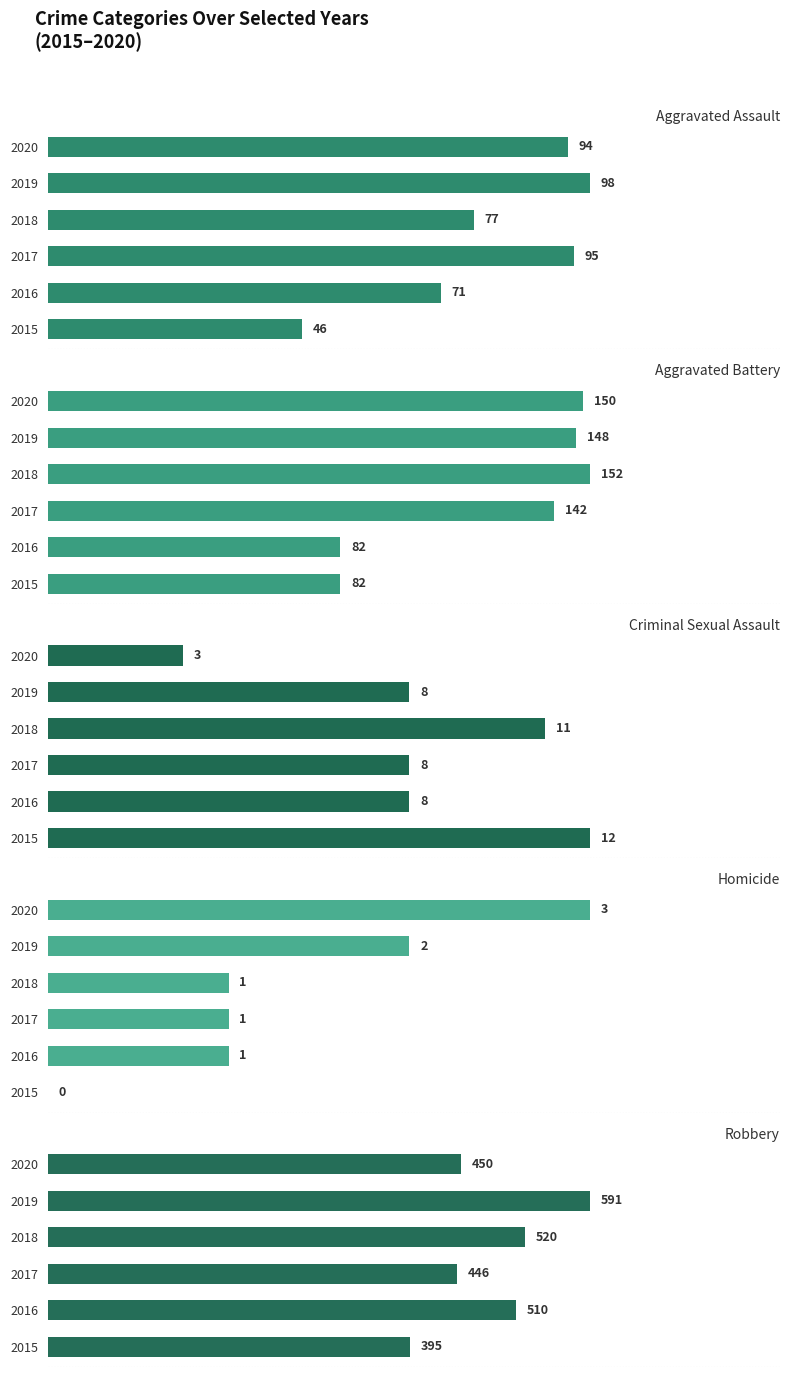

Which series has the widest spread of values?

Robbery